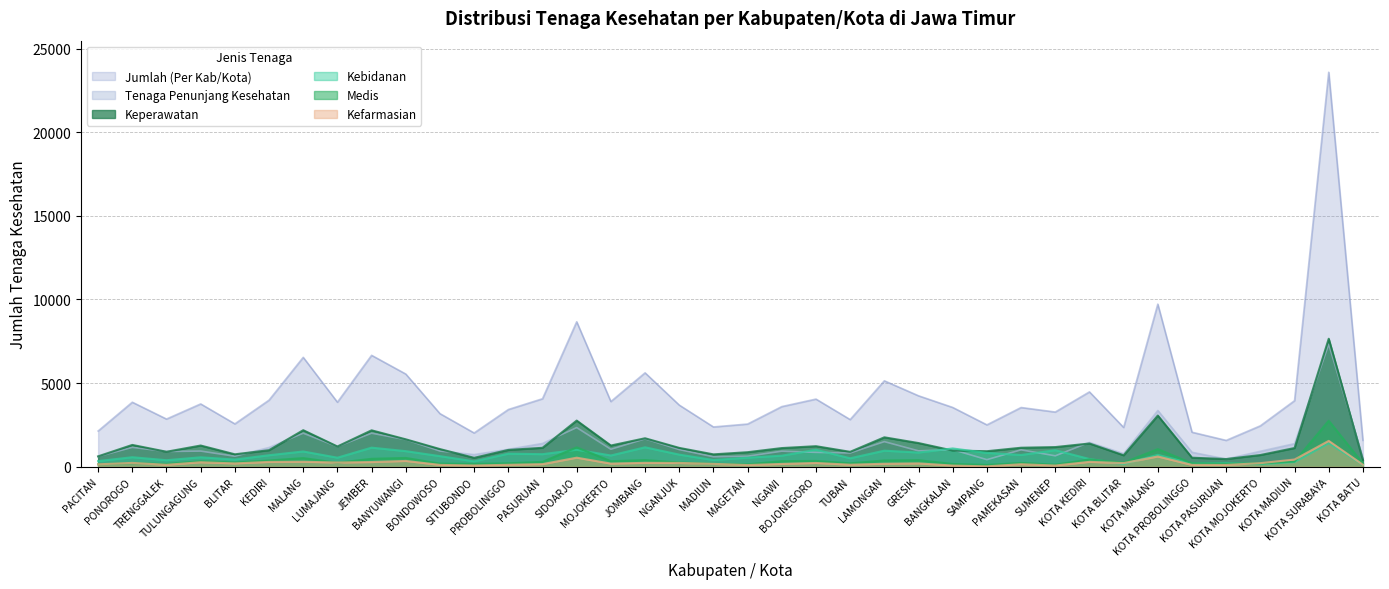

Which category has the highest value across all series?

KOTA SURABAYA